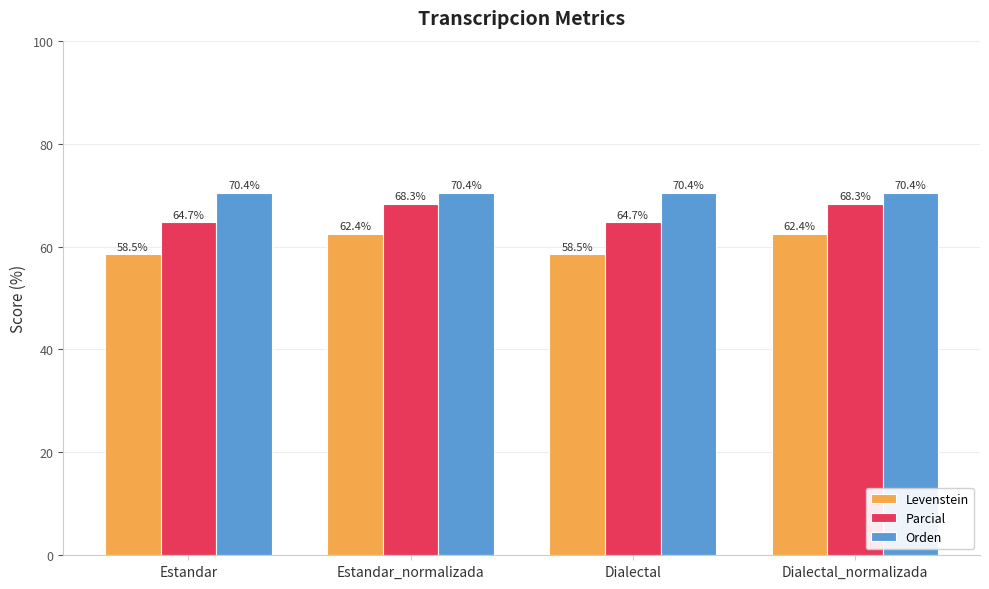

Count the number of data series in this chart.

3